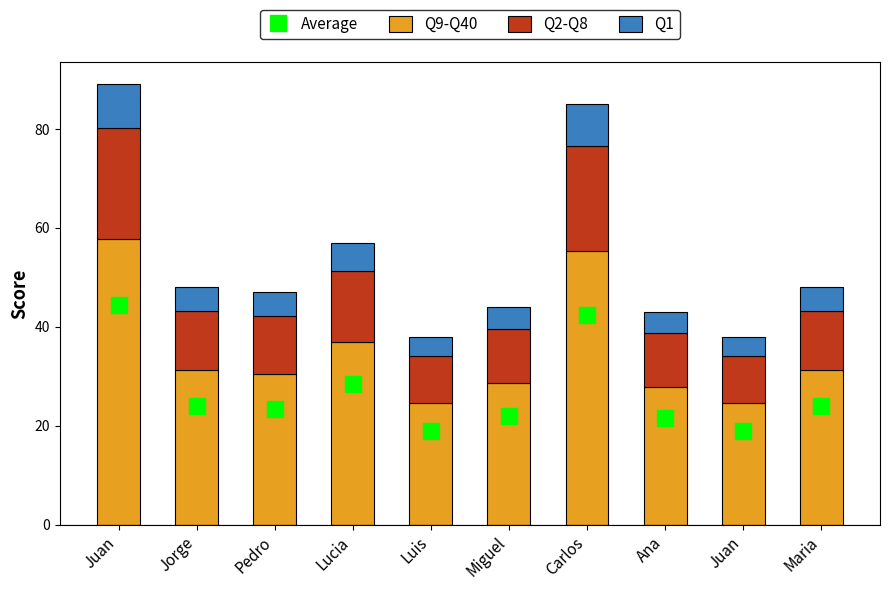

Is the value of Q1 at Carlos greater than the value of Q2-Q8 at Pedro?

No